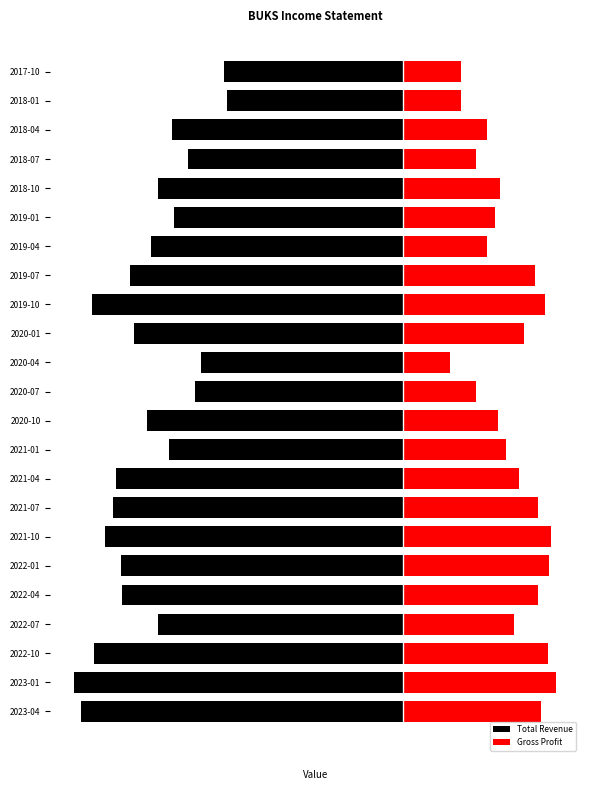

Count the number of categories in the chart.

23